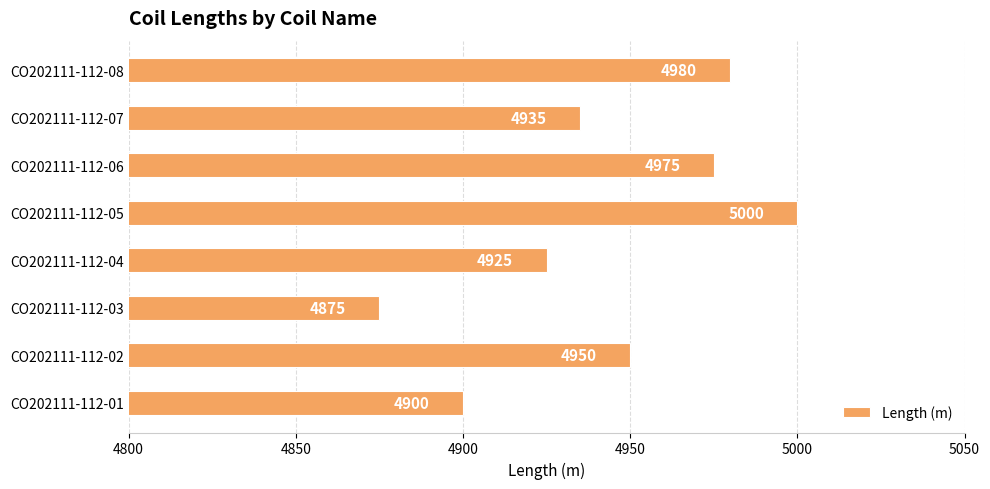

Reading bottom to top, list all the values displayed in this chart.

CO202111-112-01=4900	CO202111-112-02=4950	CO202111-112-03=4875	CO202111-112-04=4925	CO202111-112-05=5000	CO202111-112-06=4975	CO202111-112-07=4935	CO202111-112-08=4980